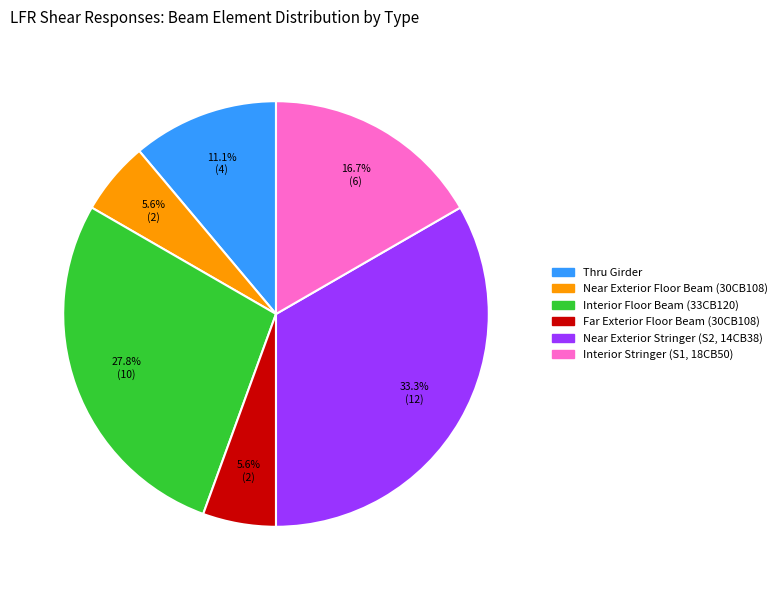

To the nearest percent, what is the average slice percentage?

17%